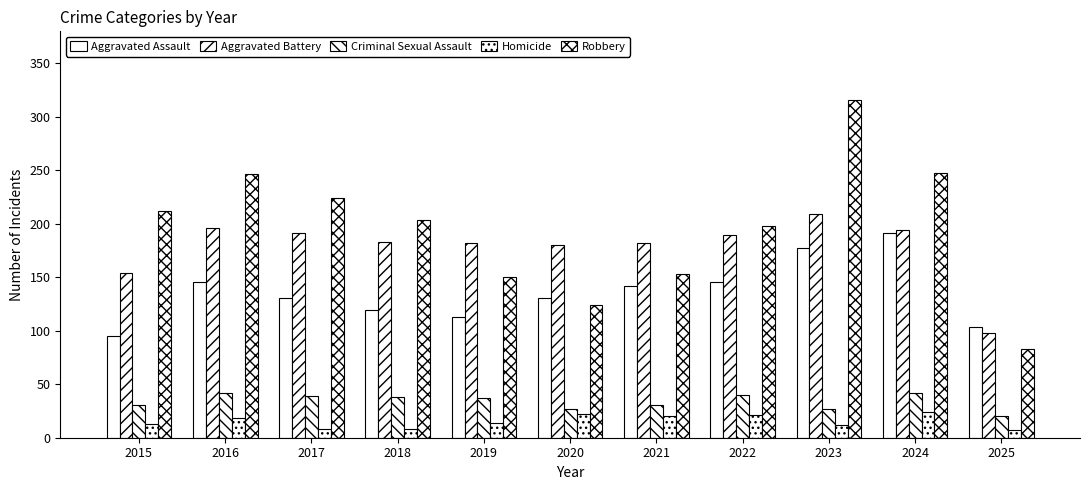

What is the total value across all series at 2021?

528